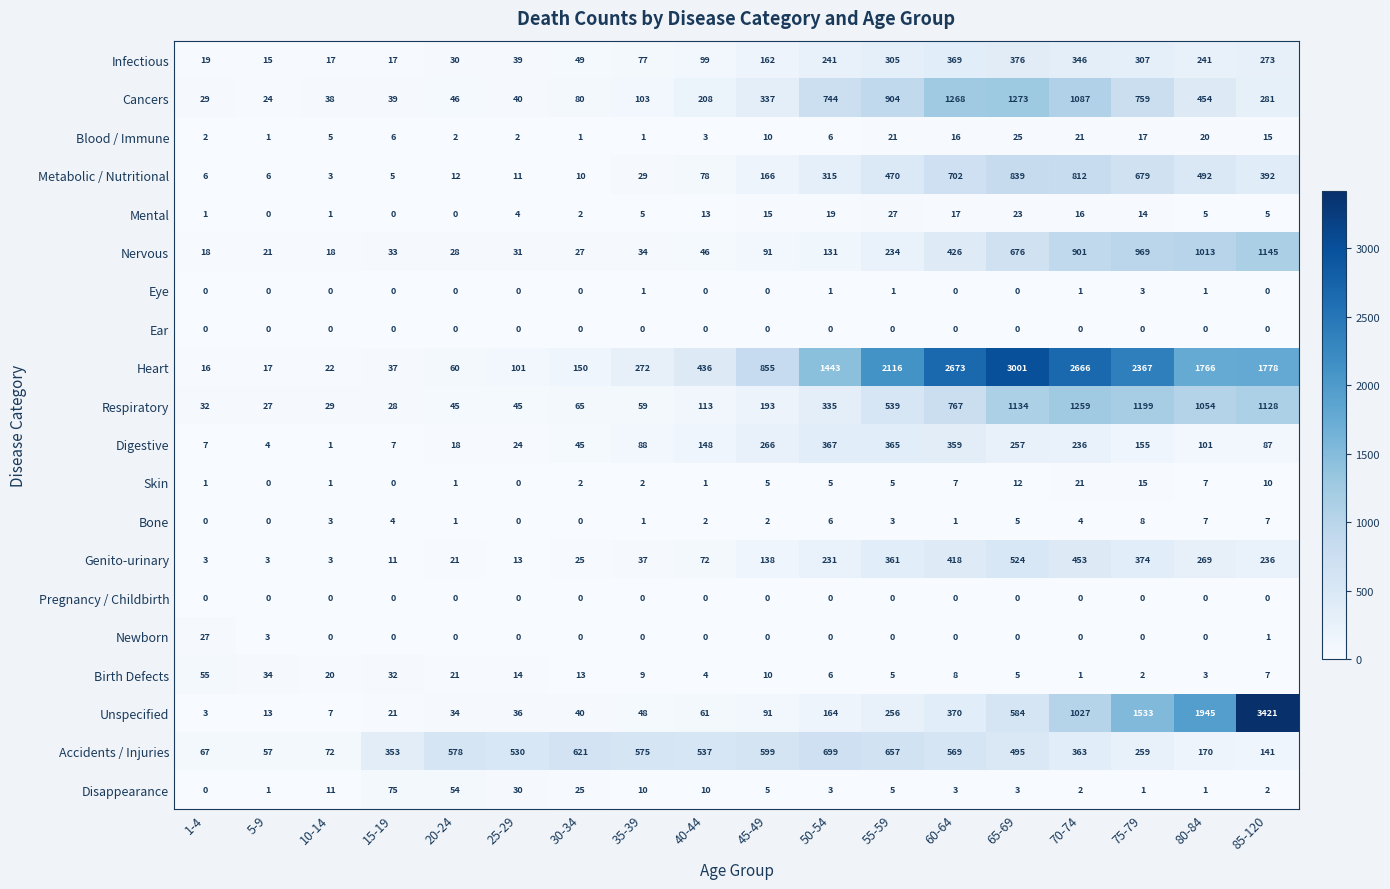

True or false: Eye has a value of 1 at 40-44.

False